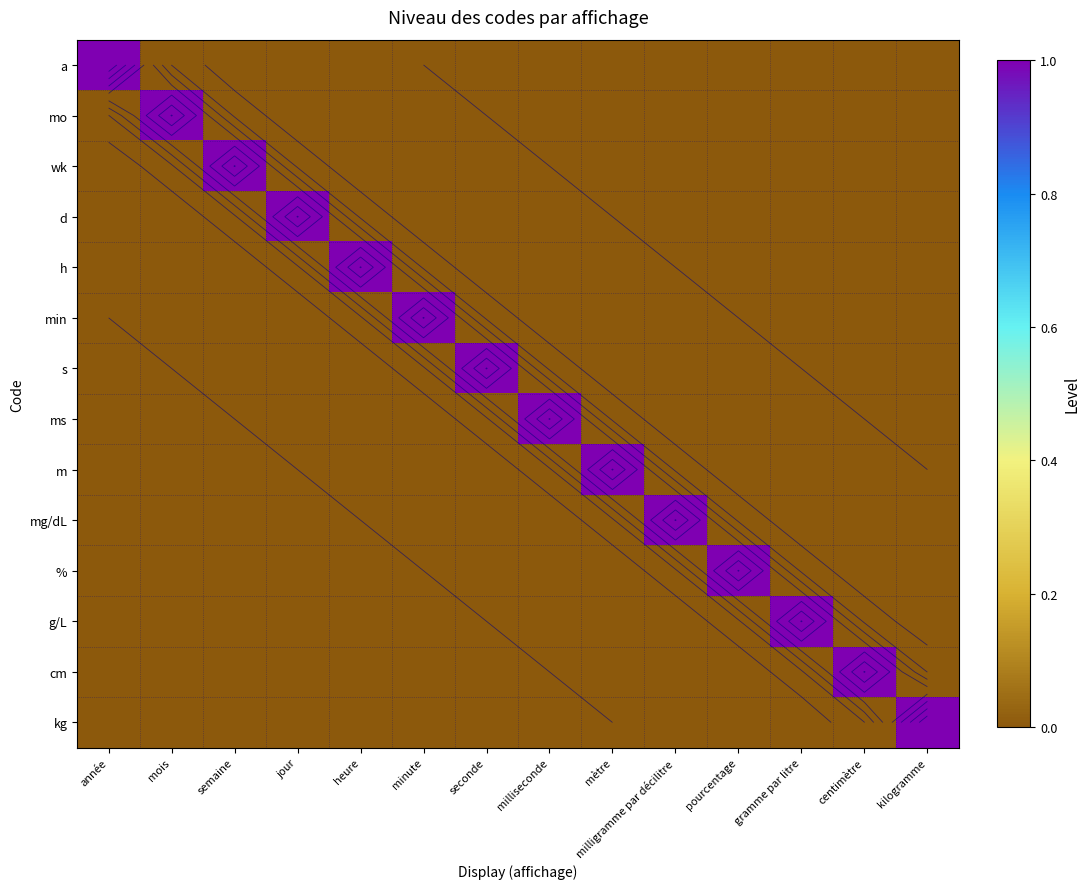

At how many categories does at least one series exceed 0?

14